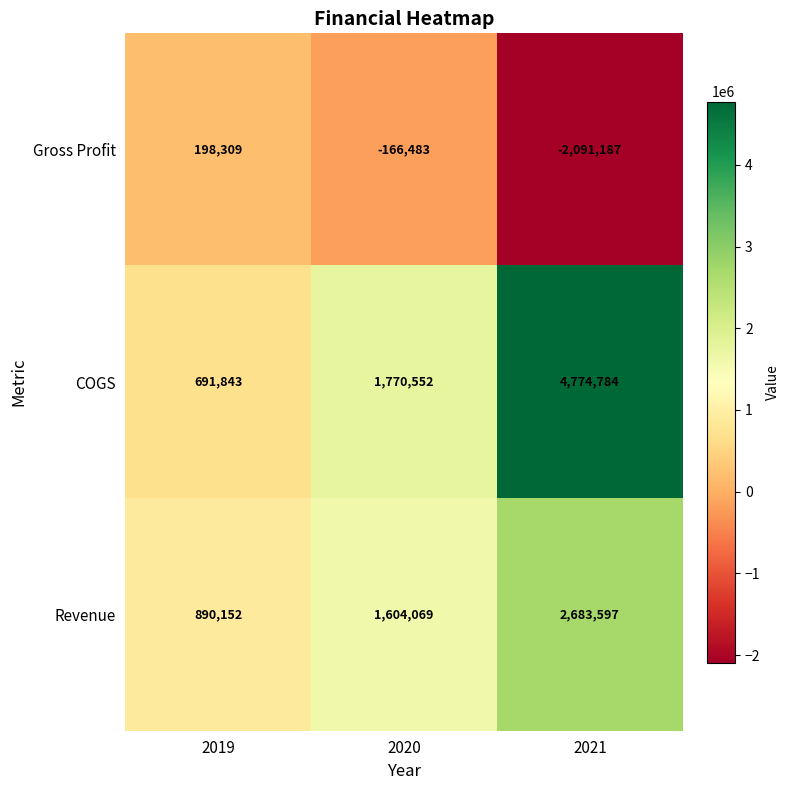

Reading left to right, list all the values displayed in this chart.

Gross Profit: 198309	-166483	-2091187
COGS: 691843	1770552	4774784
Revenue: 890152	1604069	2683597